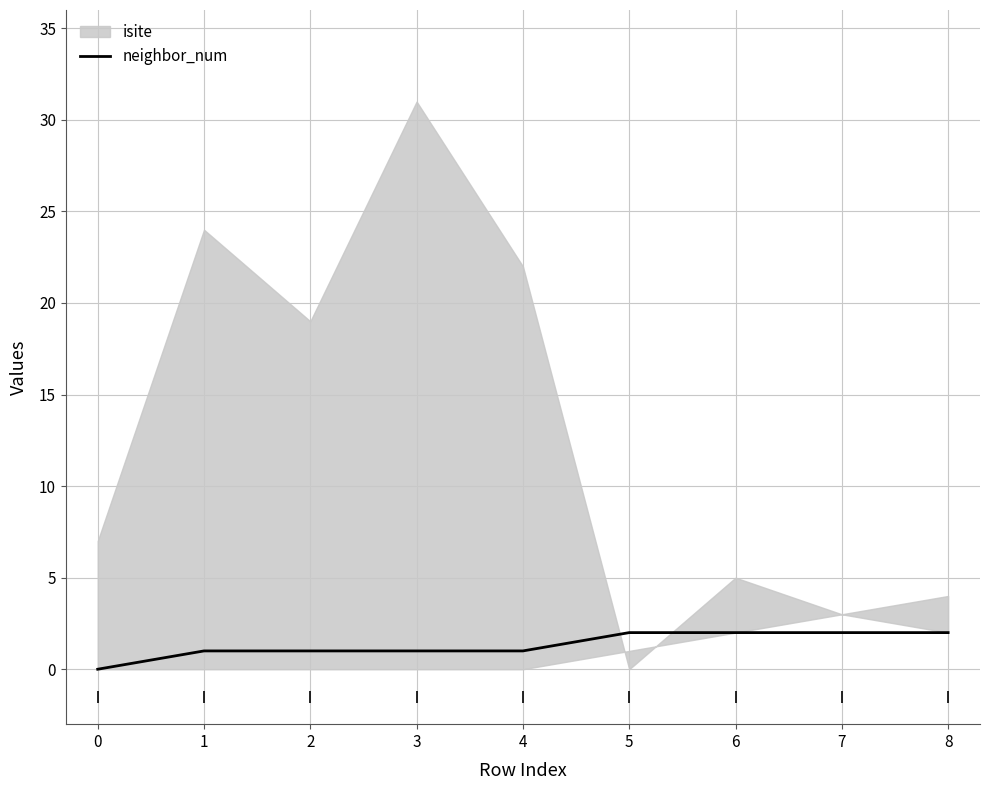

The neighbor_num series shows 2 at 6. True or false?

True